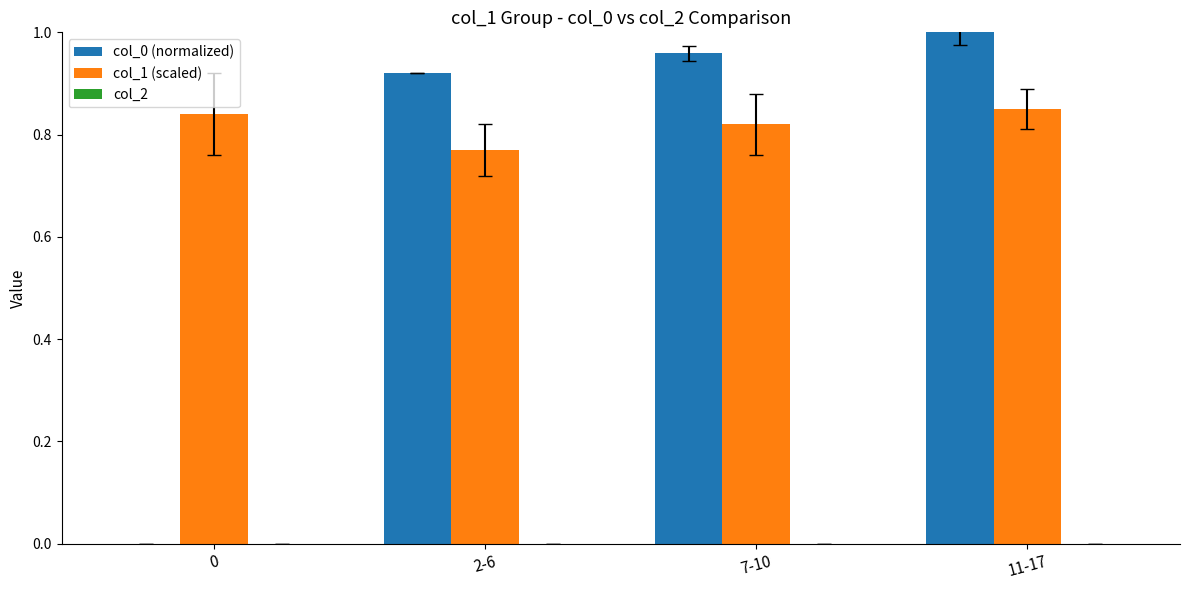

Which series has the largest total across all categories?

col_1 (scaled)